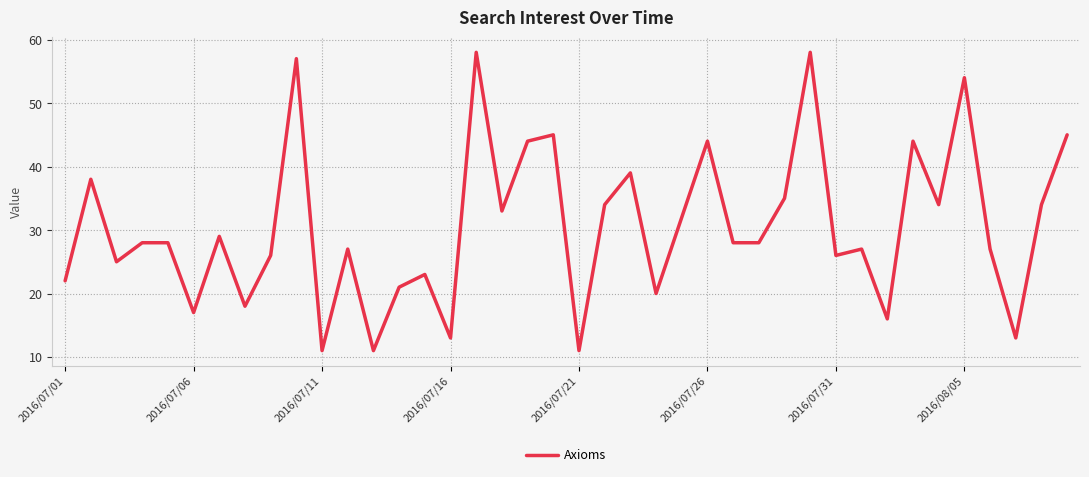

What is the greatest value displayed?

58